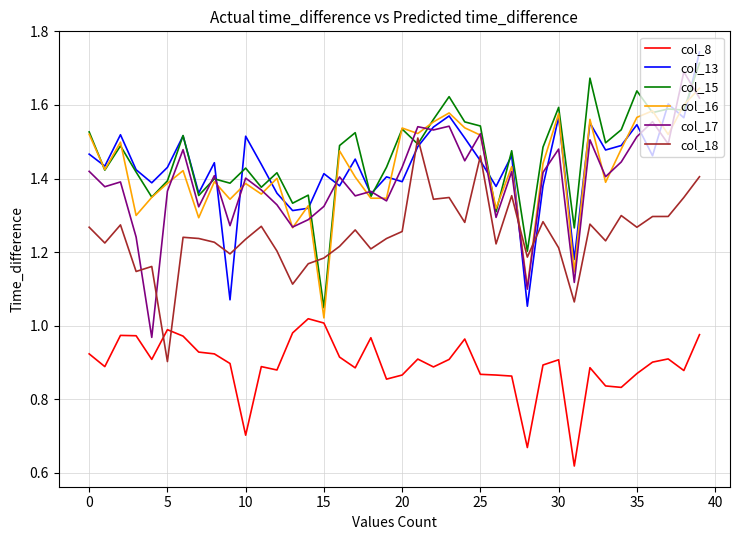

Which series ends up on top after the final intersection of col_18 and col_15?

col_15